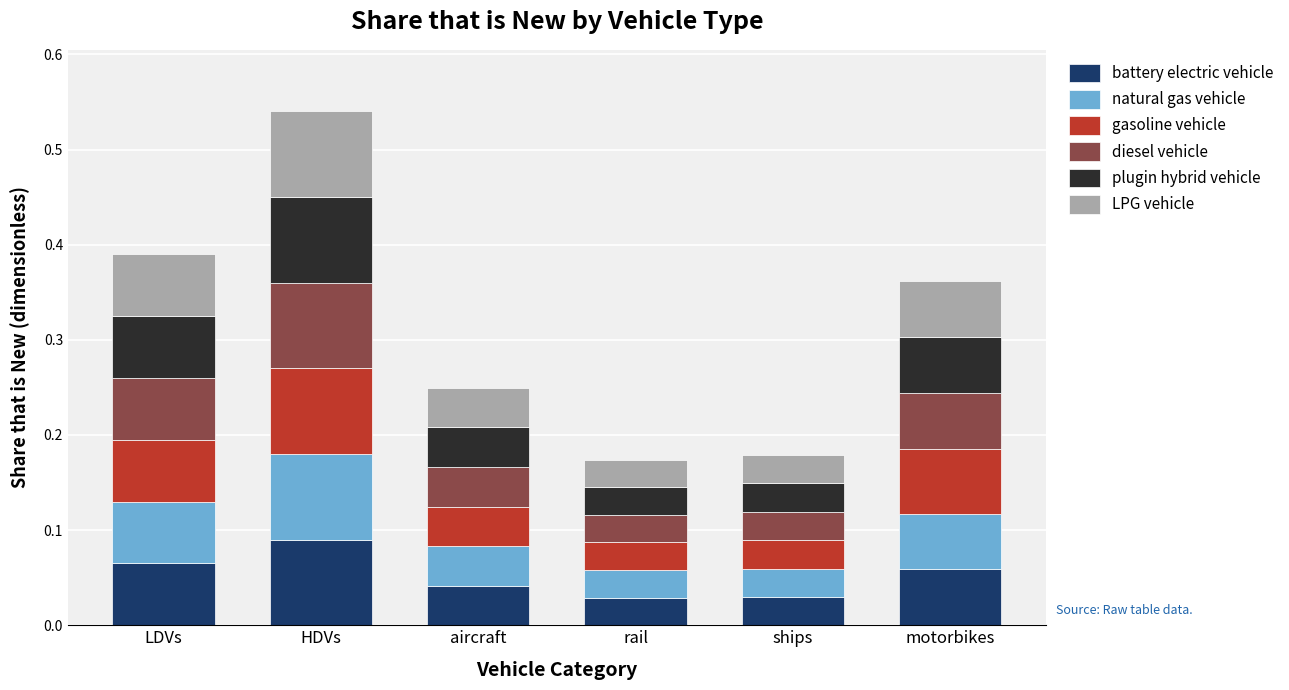

Which category has the highest value in the battery electric vehicle series?

HDVs